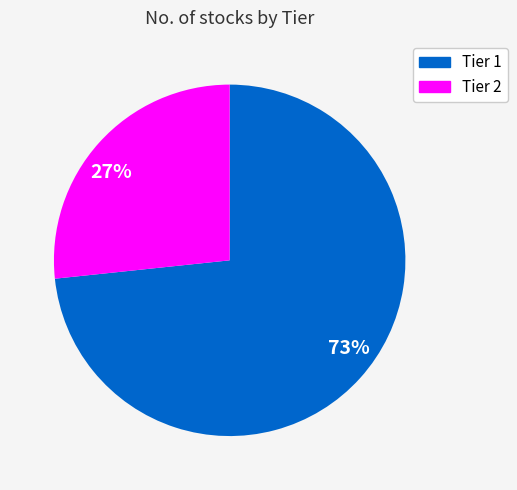

Combined, do 73% and 27% account for over 50%?

Yes